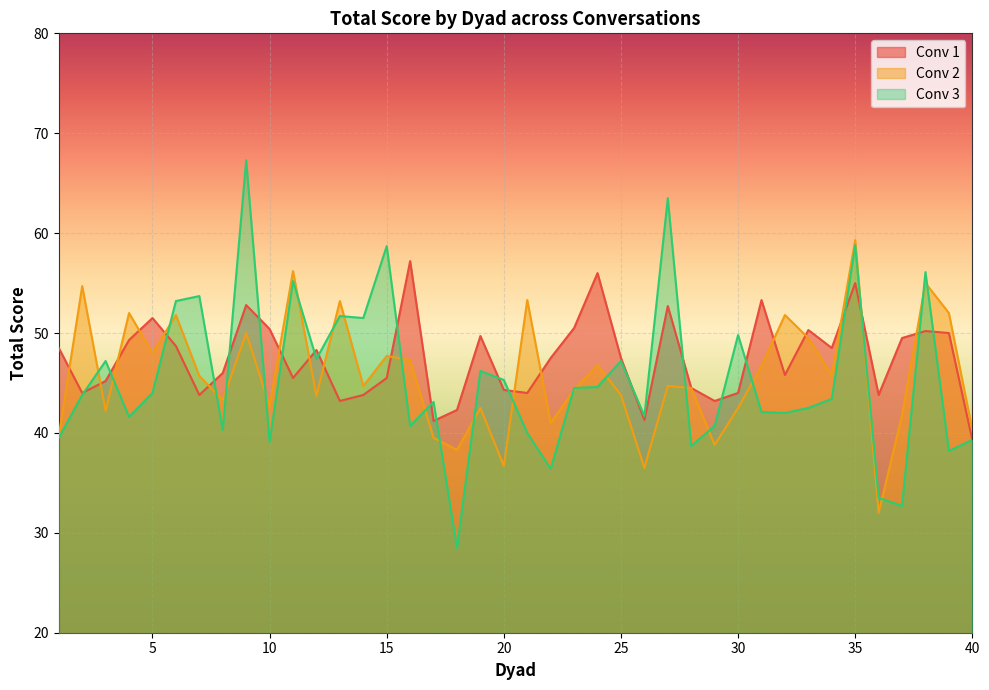

The value of Conv 3 at 6 is 53.2. True or false?

True